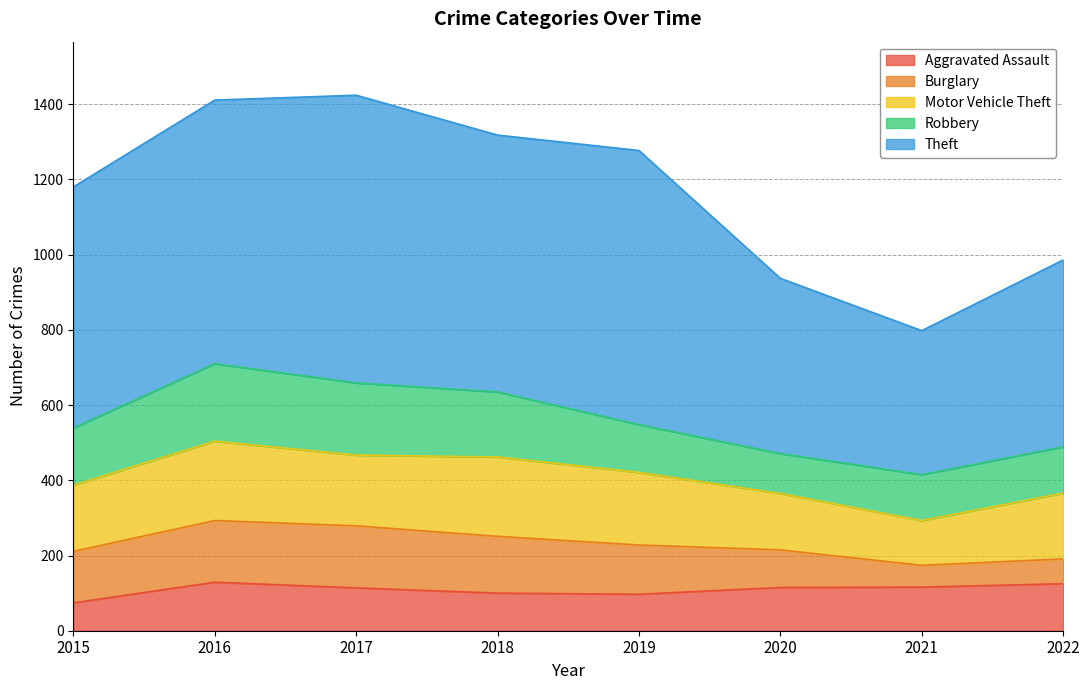

Where does the Motor Vehicle Theft series first go above 188?

2016